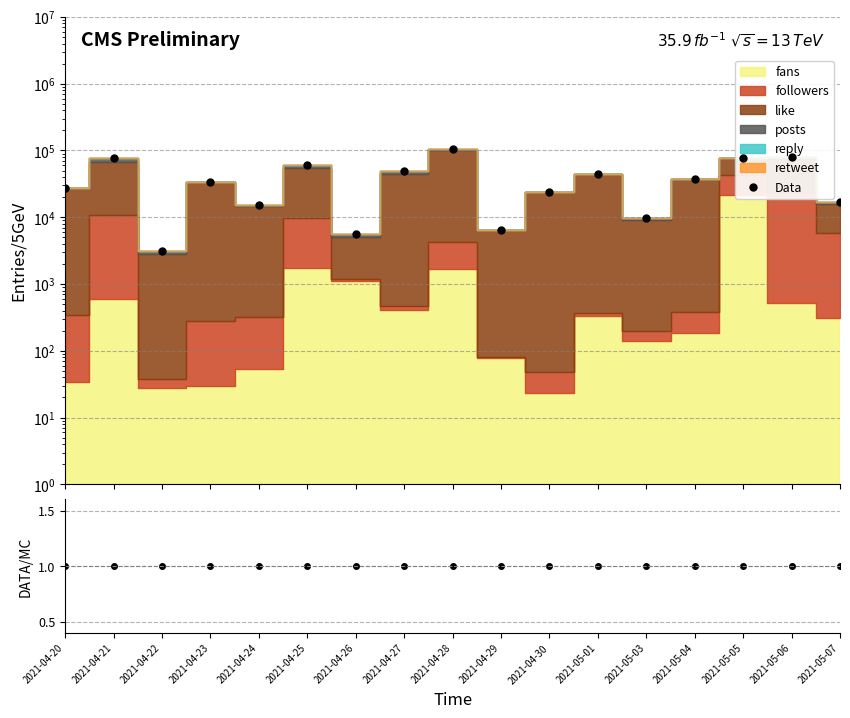

Reading right to left, extract all data points from this chart.

Data: 2021-05-07=16939	2021-05-06=79071	2021-05-05=78174	2021-05-04=37898	2021-05-03=9604	2021-05-01=44237	2021-04-30=24170	2021-04-29=6539	2021-04-28=105252	2021-04-27=49363	2021-04-26=5593	2021-04-25=60230	2021-04-24=15132	2021-04-23=33936	2021-04-22=3148	2021-04-21=76992	2021-04-20=27261
Data/MC: 2021-05-07=1	2021-05-06=1	2021-05-05=1	2021-05-04=1	2021-05-03=1	2021-05-01=1	2021-04-30=1	2021-04-29=1	2021-04-28=1	2021-04-27=1	2021-04-26=1	2021-04-25=1	2021-04-24=1	2021-04-23=1	2021-04-22=1	2021-04-21=1	2021-04-20=1